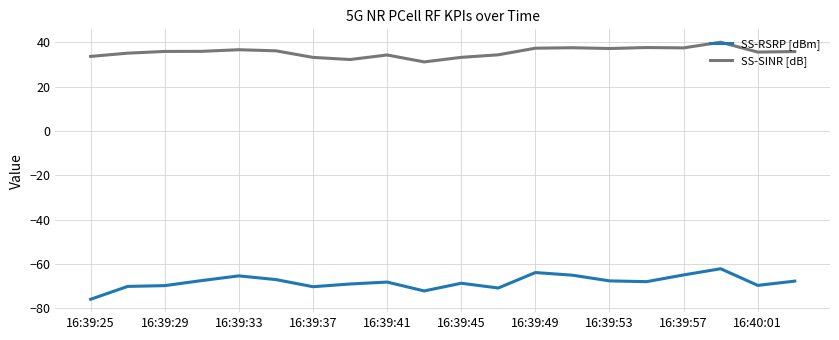

What is the minimum value for SS-RSRP [dBm]?

-75.8